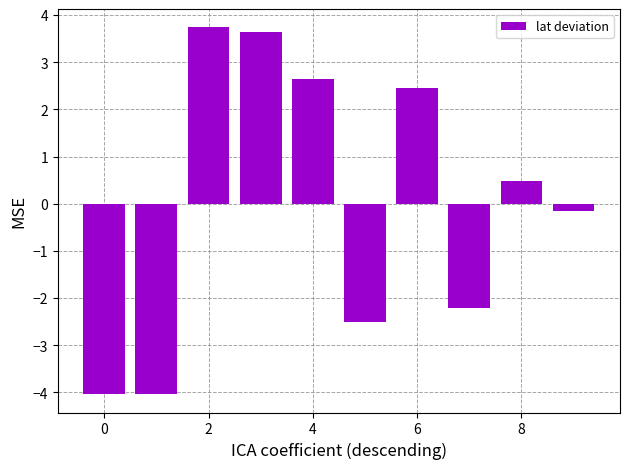

What is the smallest value displayed?

-4.0